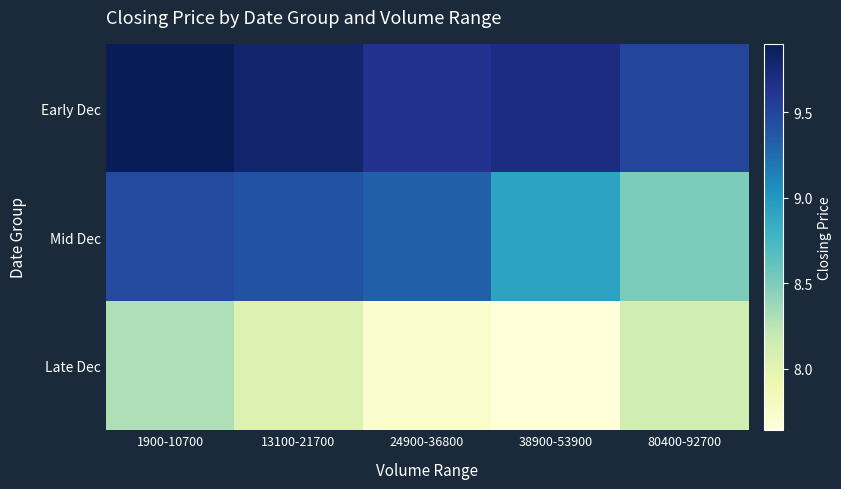

Reading left to right, extract all data points from this chart.

Early Dec: 1900-10700=9.9	13100-21700=9.8	24900-36800=9.6	38900-53900=9.7	80400-92700=9.5
Mid Dec: 1900-10700=9.5	13100-21700=9.4	24900-36800=9.3	38900-53900=8.9	80400-92700=8.5
Late Dec: 1900-10700=8.3	13100-21700=8.0	24900-36800=7.7	38900-53900=7.6	80400-92700=8.1